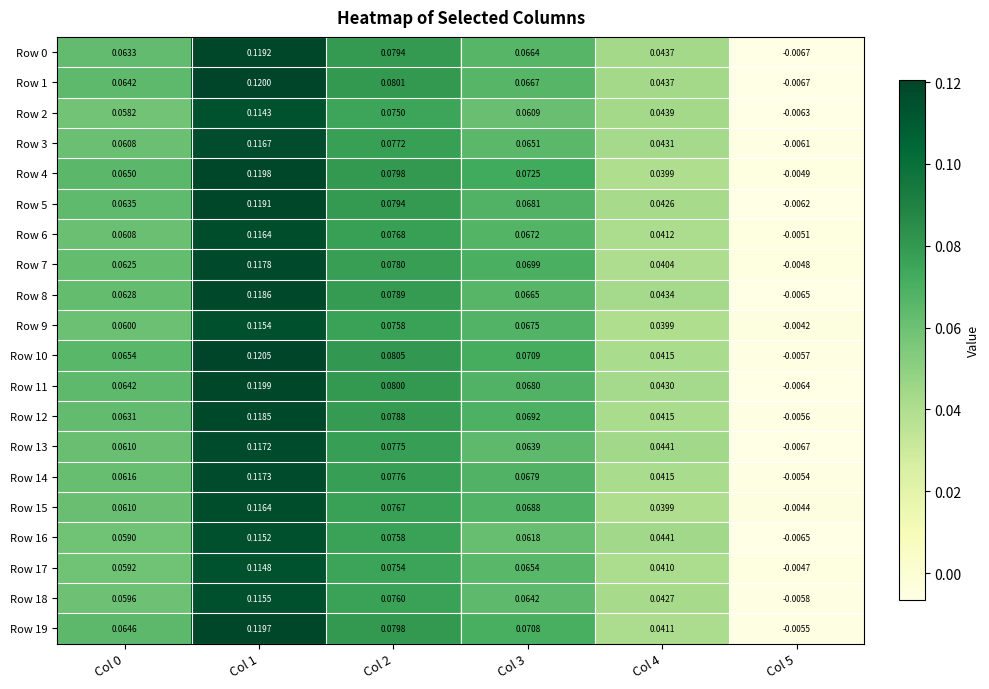

Is the value of Row 11 at Col 3 greater than the value of Row 5 at Col 4?

Yes